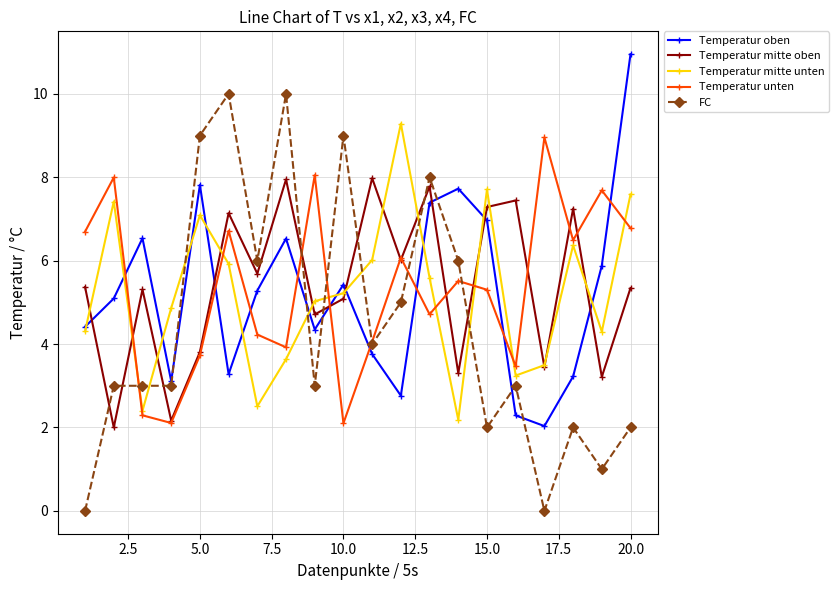

True or false: Temperatur mitte oben has more than 0 interior local peaks.

True